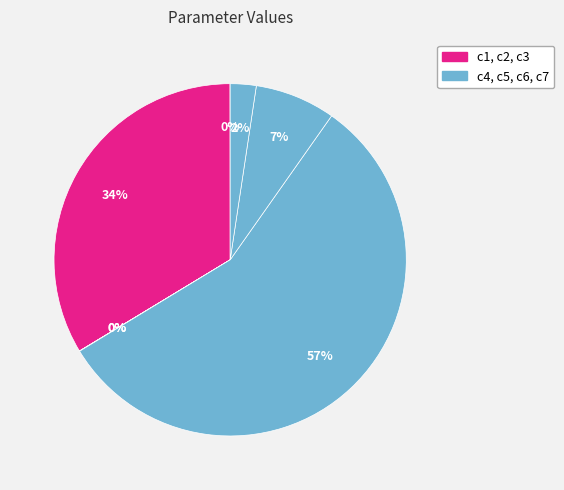

Which slice is the smallest?

c3